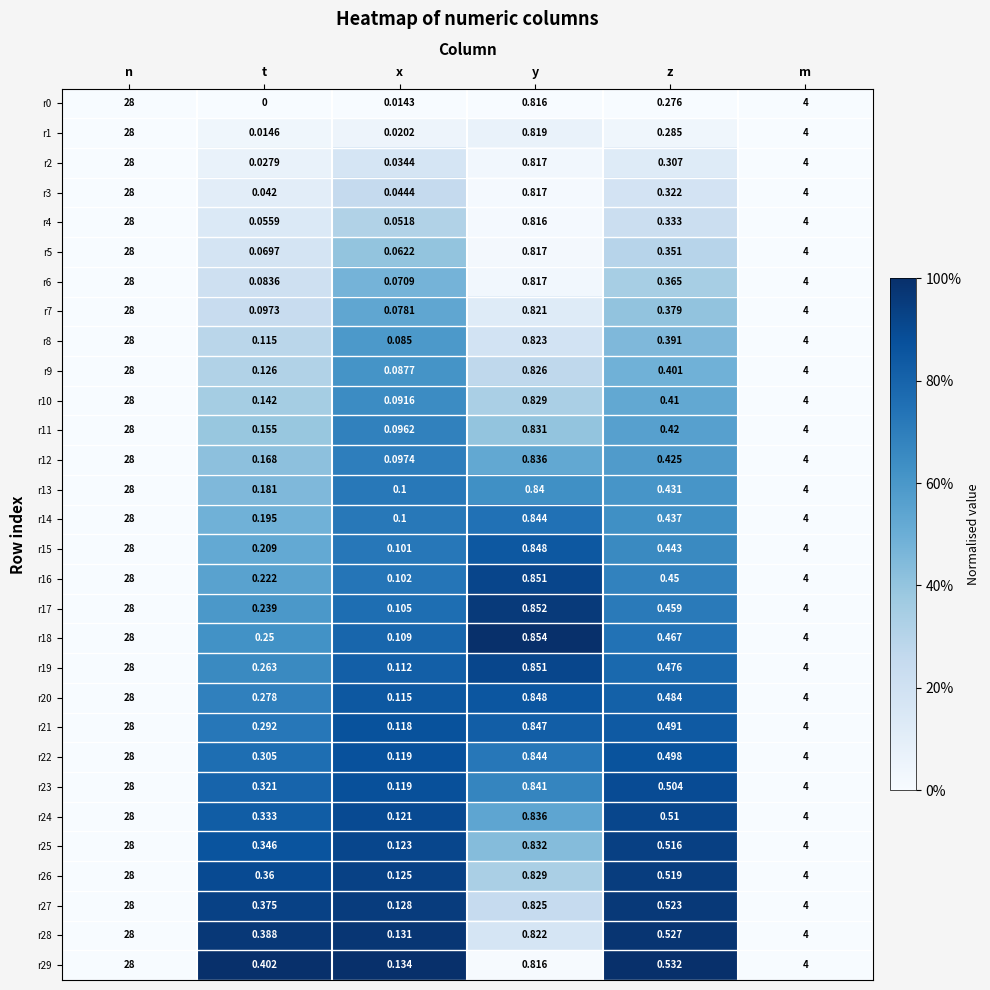

Which label corresponds to the smallest value in the chart?

t